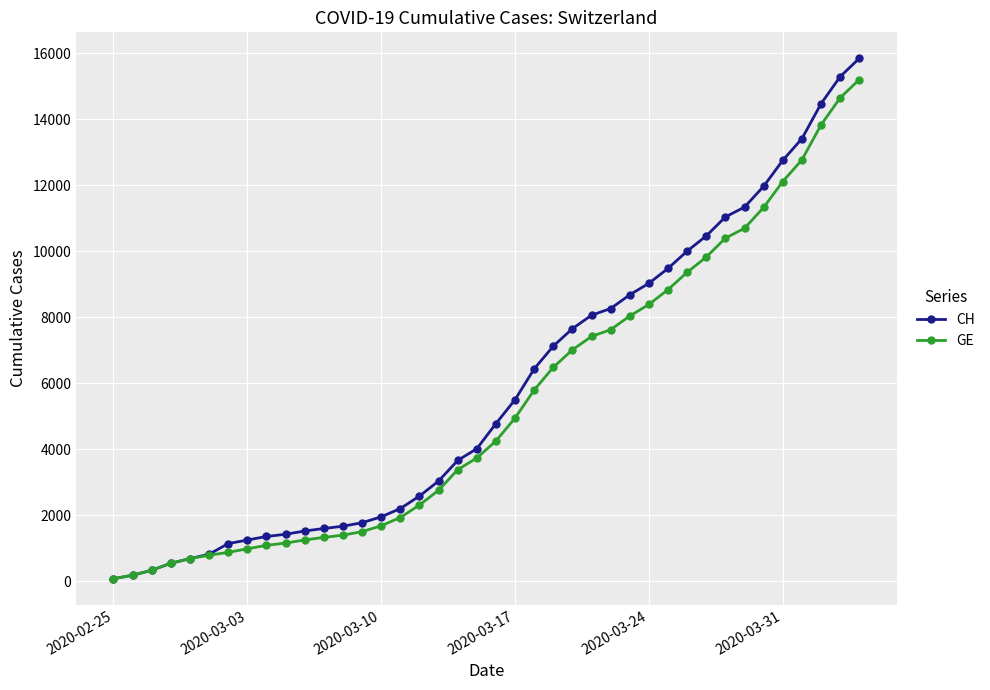

Is this an area chart (filled region under the line)?

No